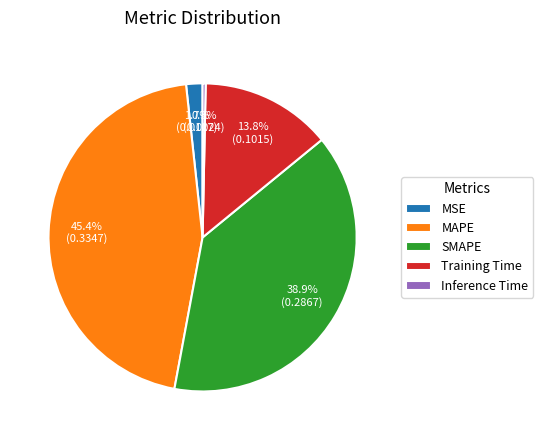

Between SMAPE and Training Time, which is larger?

SMAPE